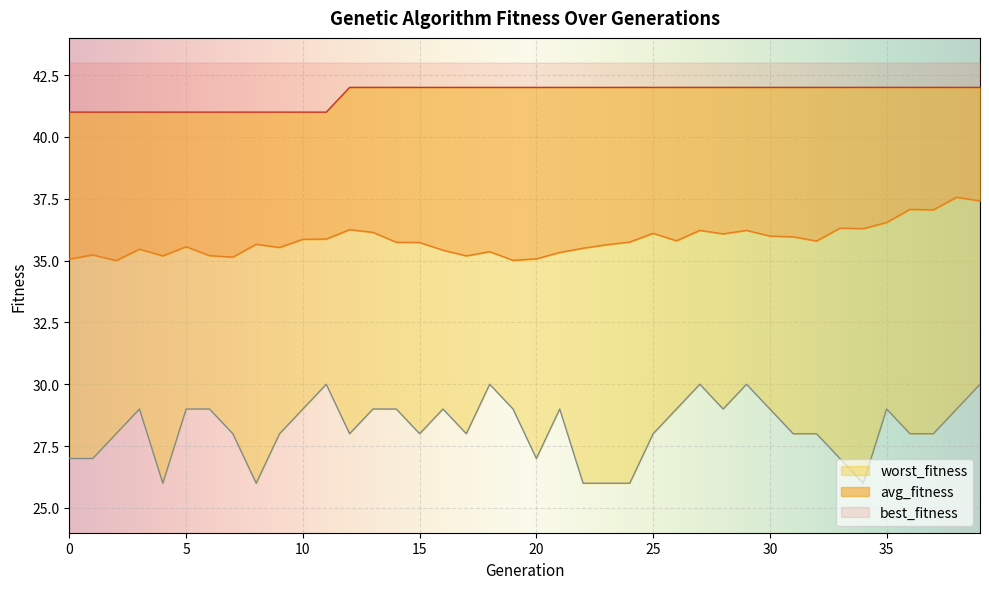

True or false: avg_fitness and best_fitness cross at least once.

False